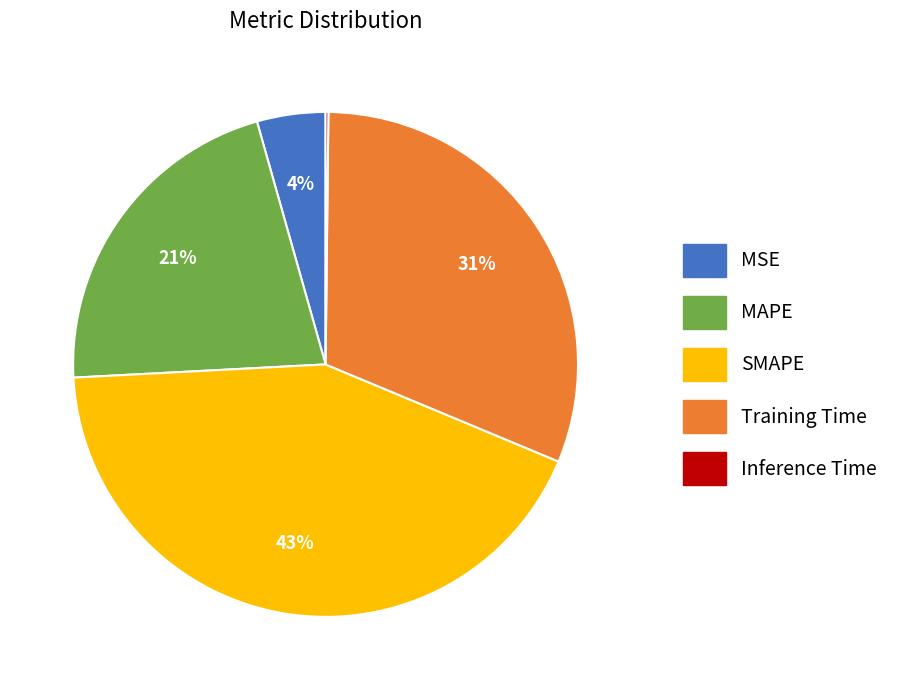

Which category has the biggest portion of the pie?

SMAPE